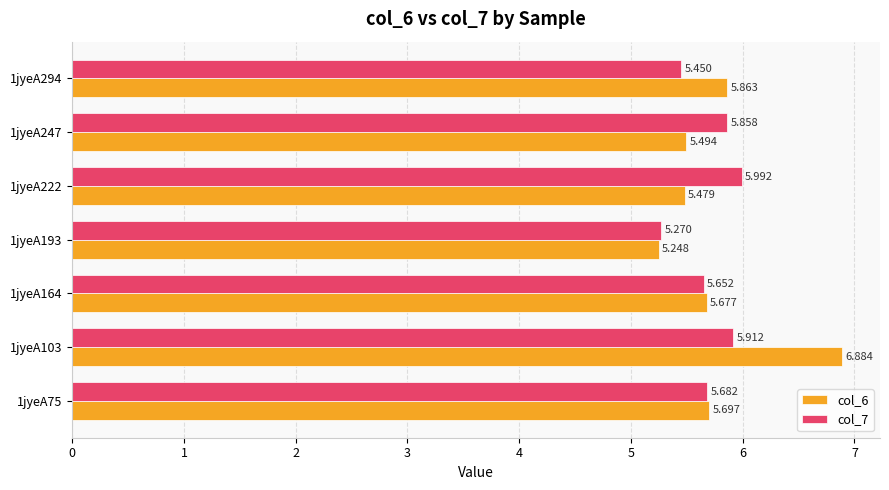

Is the value of col_6 at 1jyeA164 greater than the value of col_7 at 1jyeA294?

Yes